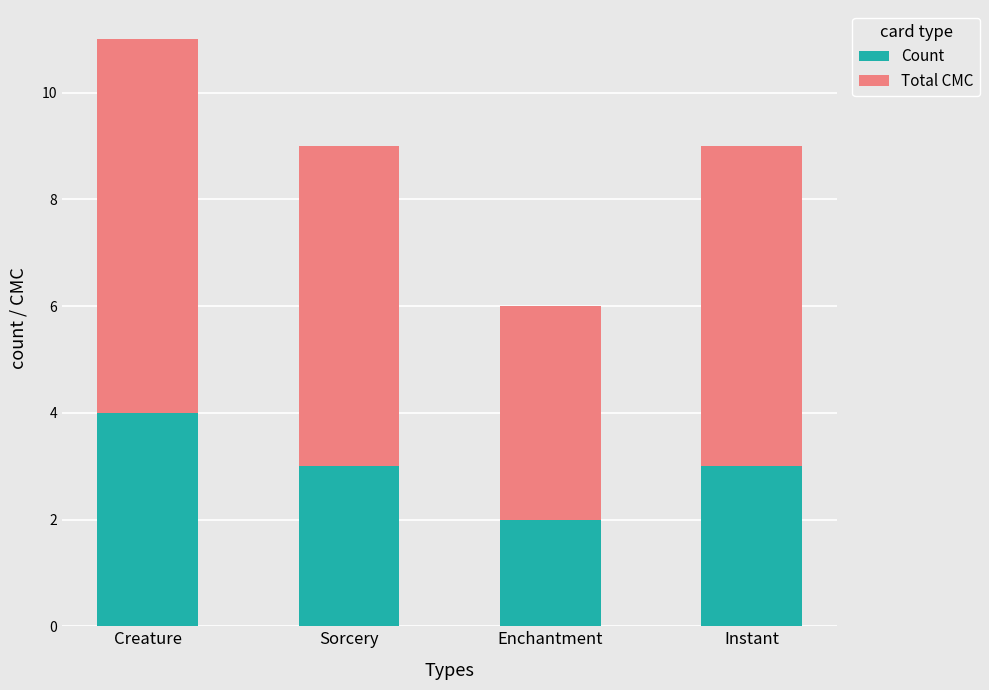

What is the sum of the Count values at Instant and Creature?

7